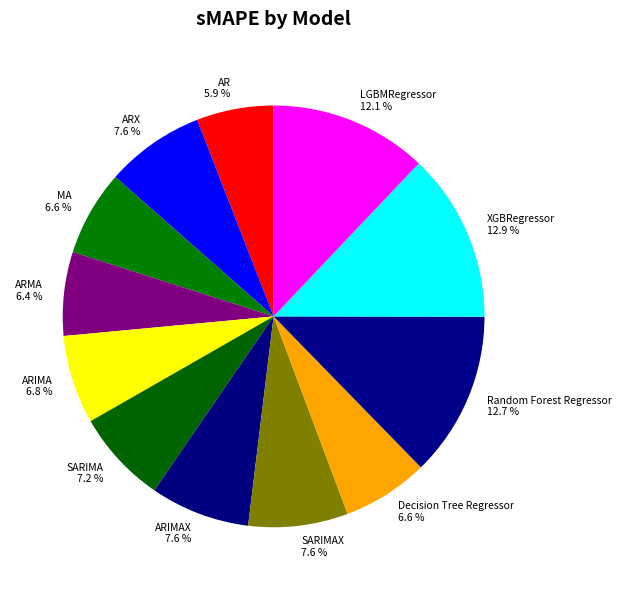

Count the number of slices in the pie.

12